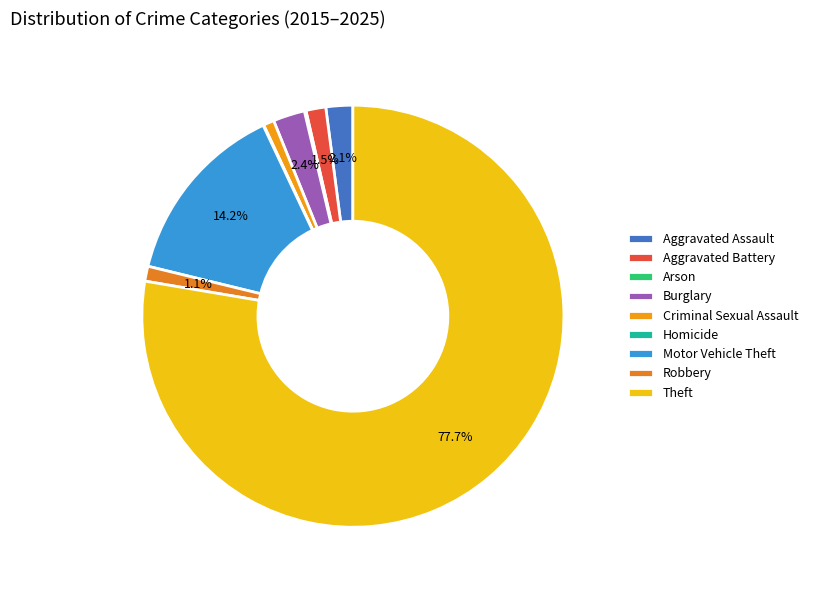

Which category has the smallest portion of the pie?

Criminal Sexual Assault